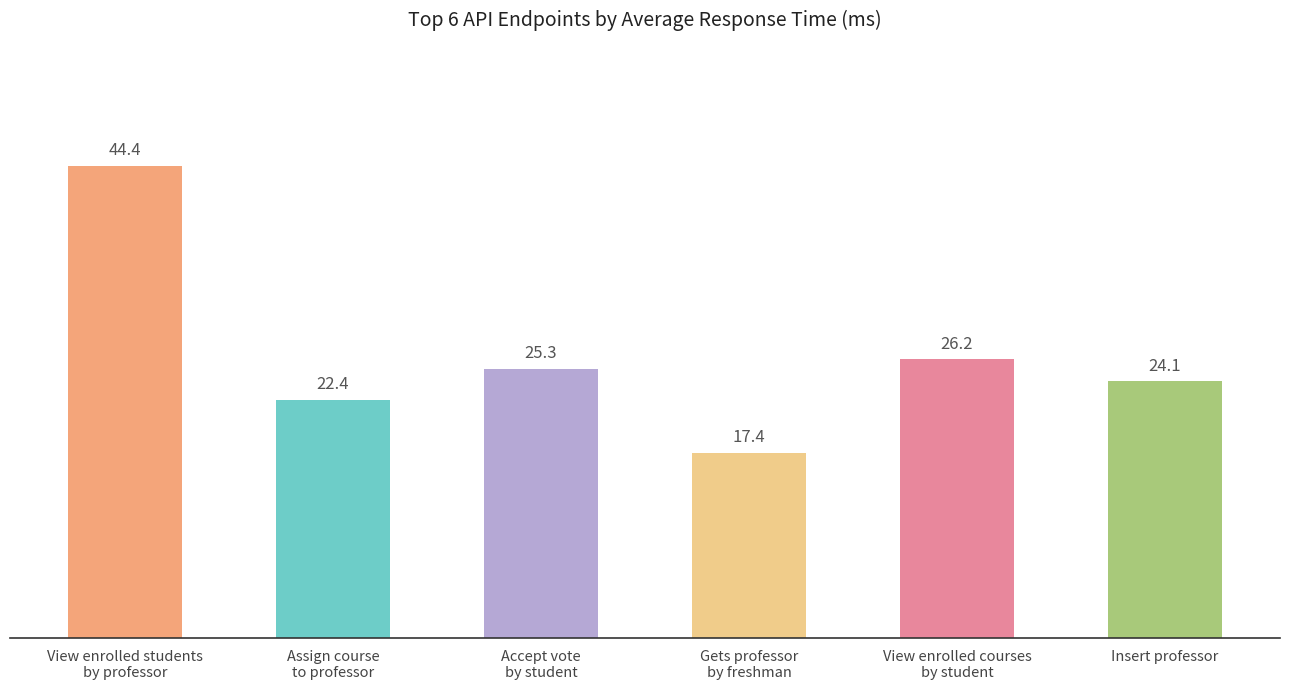

At which label does the data first exceed 25?

View enrolled students
by professor